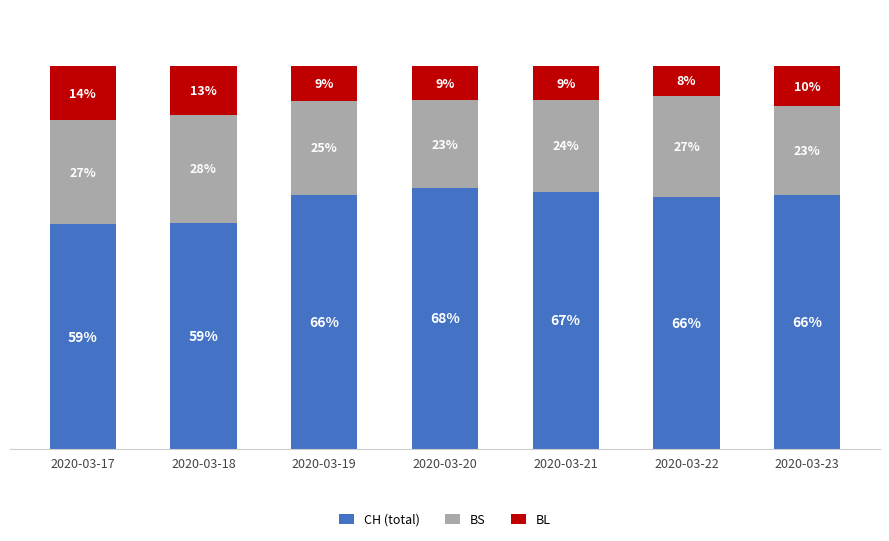

Rank the categories by CH (total) value from highest to lowest.

2020-03-20, 2020-03-21, 2020-03-19, 2020-03-23, 2020-03-22, 2020-03-18, 2020-03-17